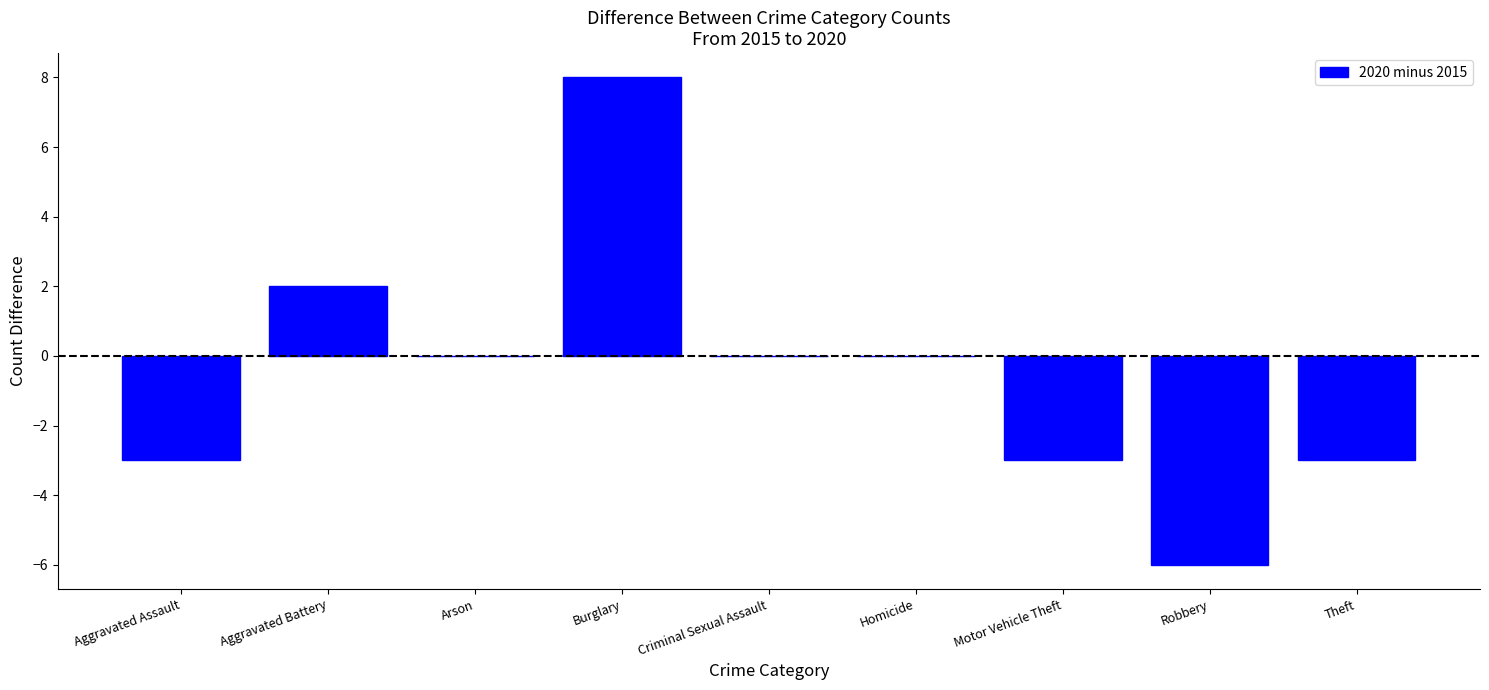

How many categories are shown in the chart?

9